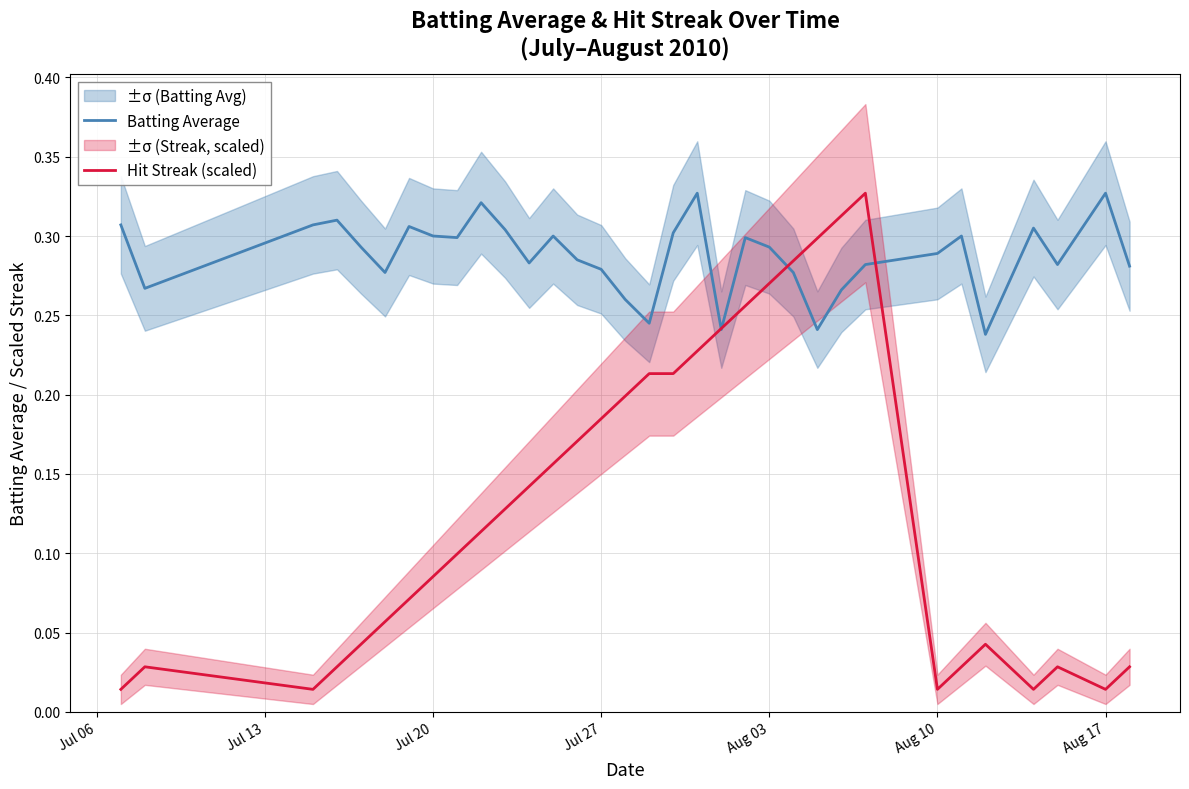

True or false: Hit Streak (scaled) and Batting Average intersect in this chart.

True